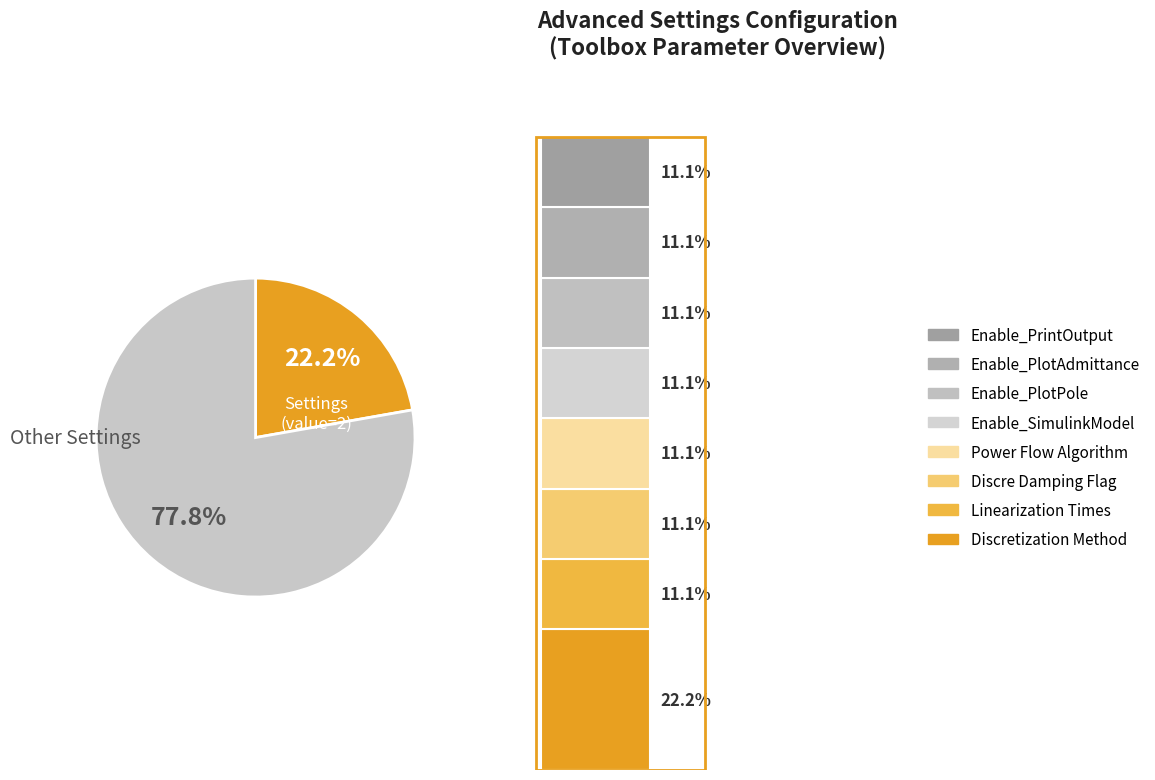

Rank the categories by value from lowest to highest.

Linearization Times, Discre Damping Flag, Power Flow Algorithm, Enable_SimulinkModel, Enable_PlotPole, Enable_PlotAdmittance, Enable_PrintOutput, Discretization Method